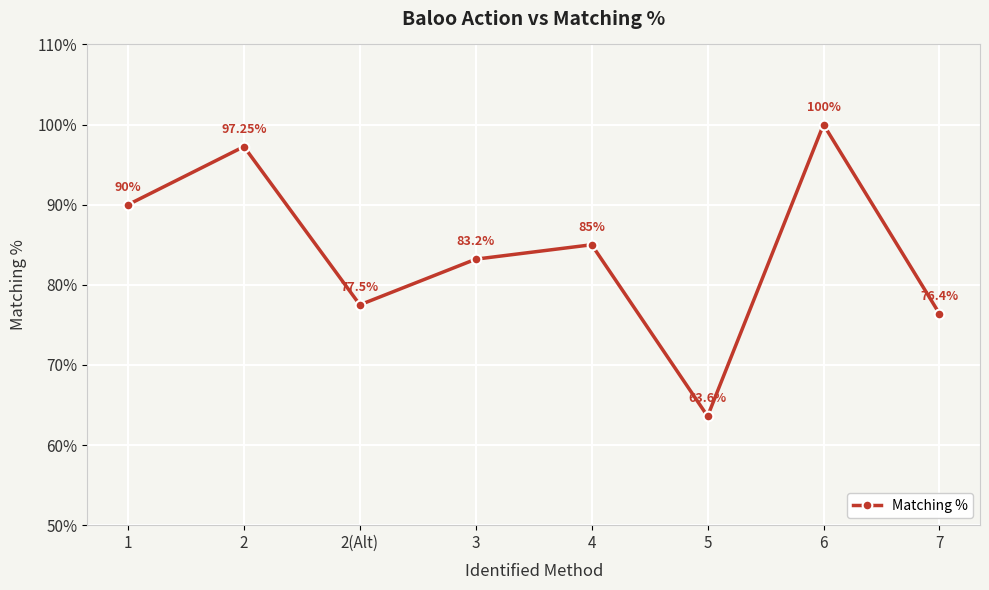

Which has a higher value, 5 or 1?

1